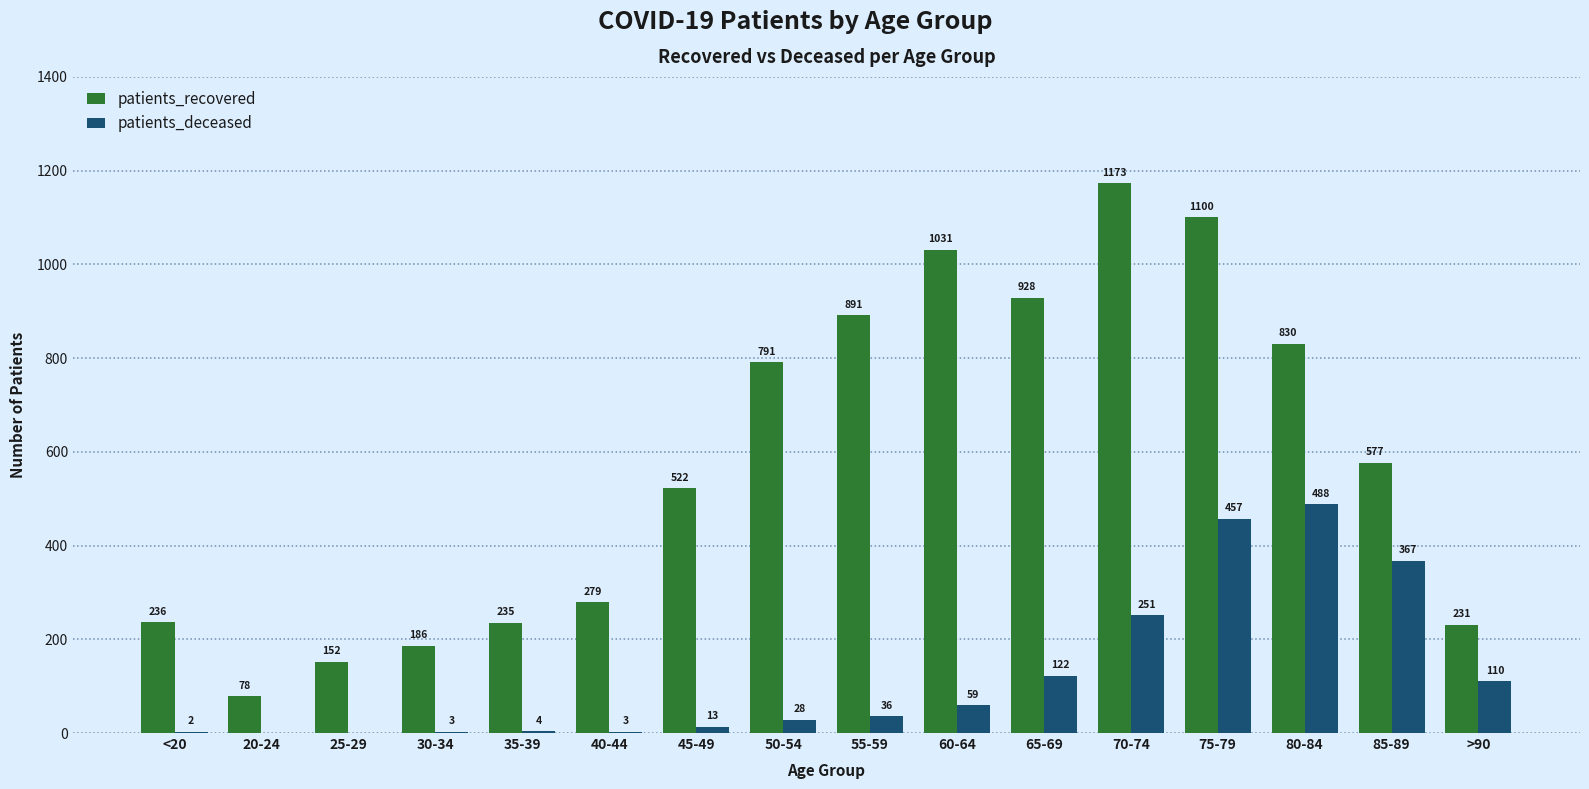

What is the maximum value shown in the chart?

1173